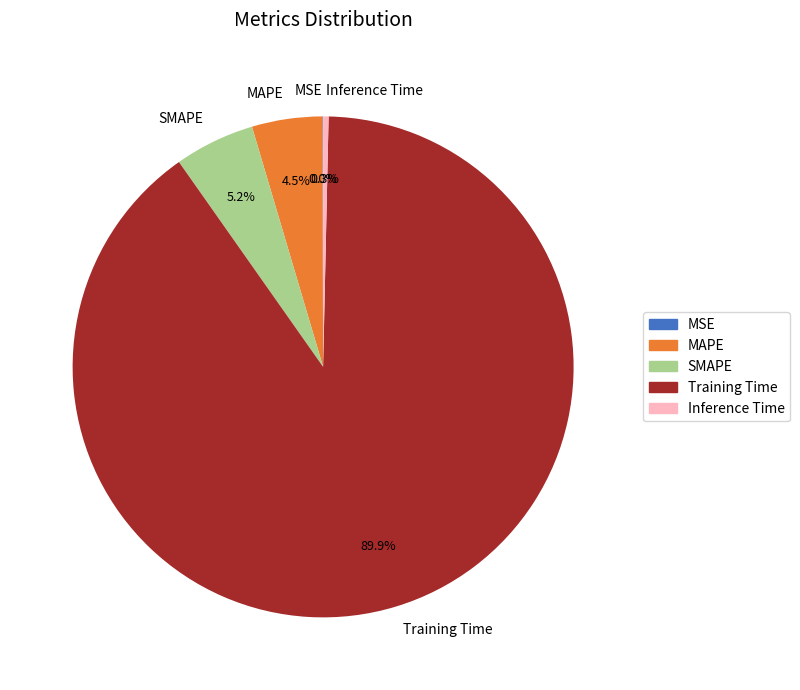

Between Training Time and MAPE, which is larger?

Training Time